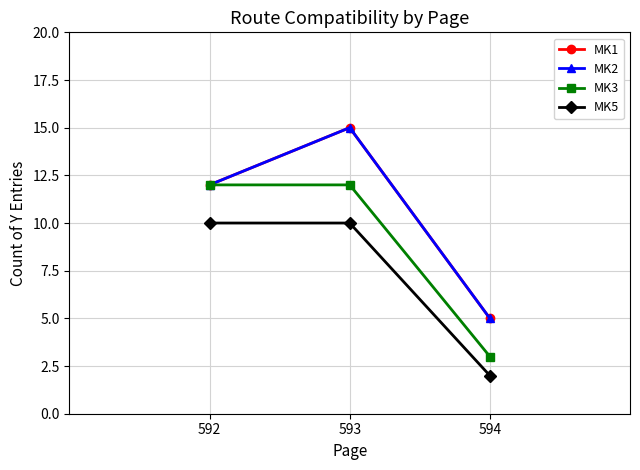

Does the chart have visible grid lines?

Yes